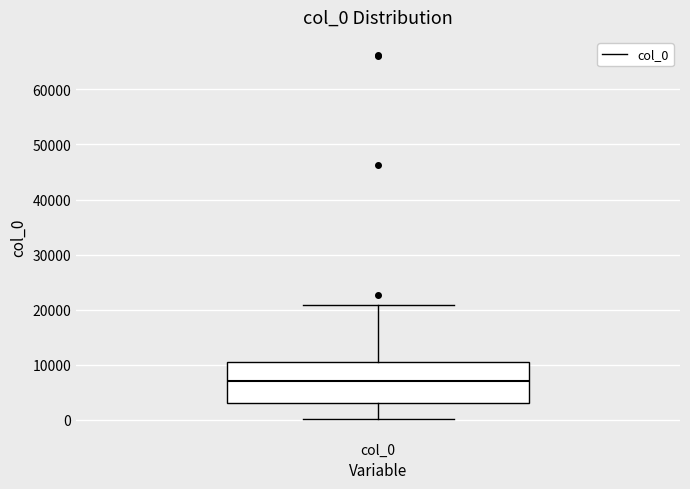

Transcribe this box plot: give where the median line is, the range the box spans, and where the two whiskers end, as read against the y-axis. The values are not printed on the chart, so give them approximately, as read against the axis.

median 7000, box 3000 to 10000, whiskers 0 to 21000